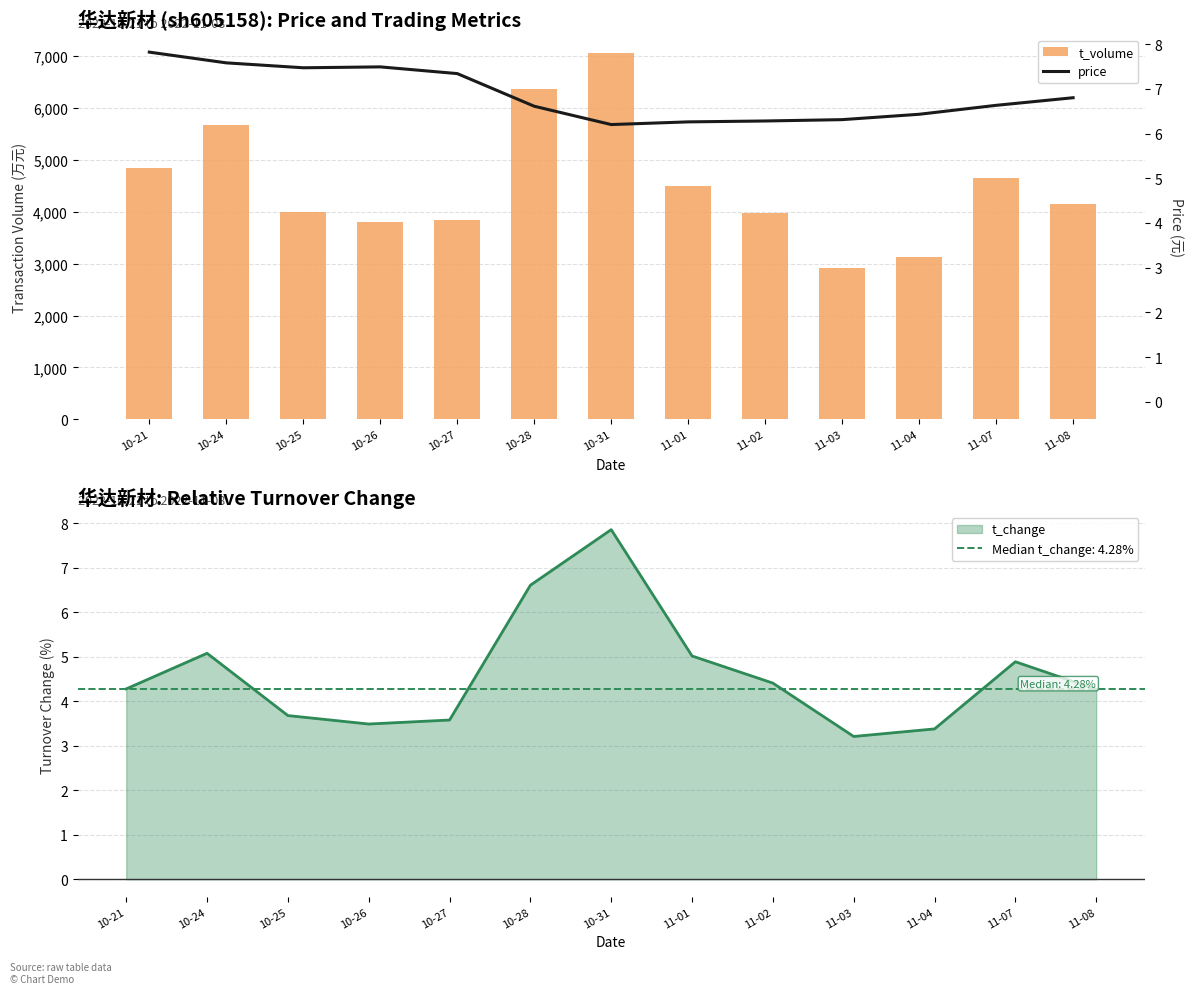

What is the difference between the t_volume values at 10-28 and 10-27?

2526.0